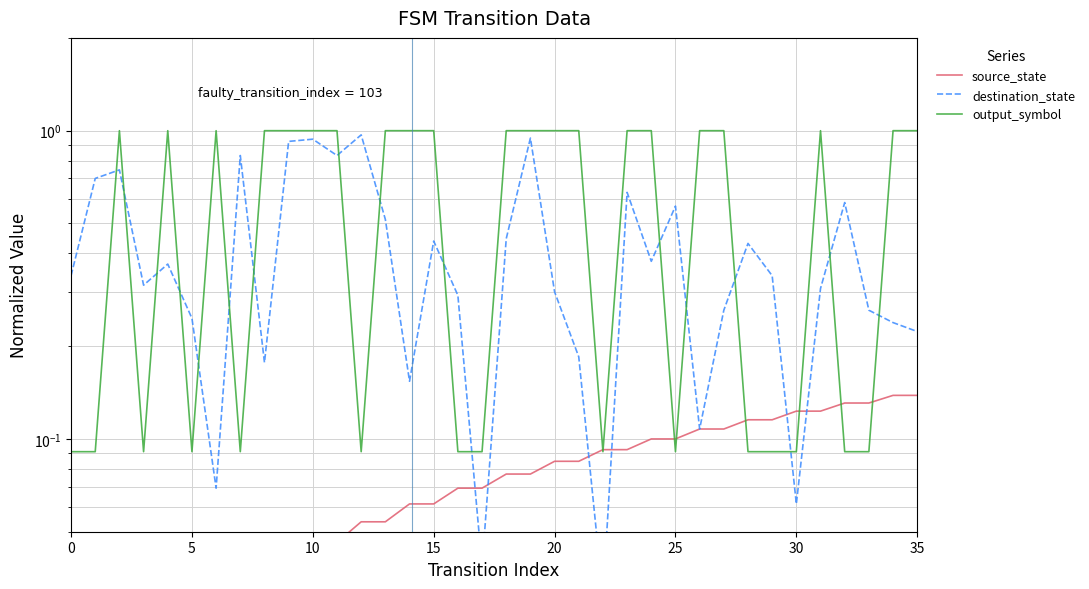

True or false: output_symbol has a value of 1.7 at 31.

False